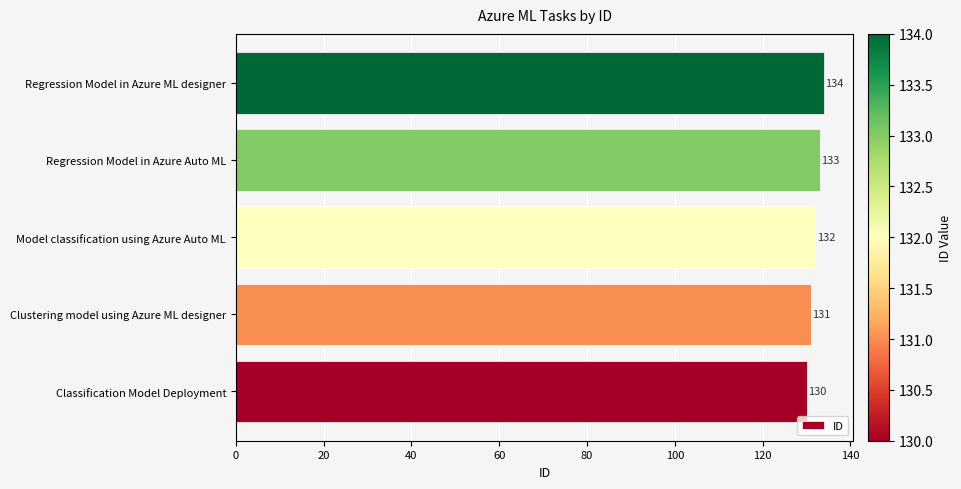

What is the difference between the maximum and minimum values?

4